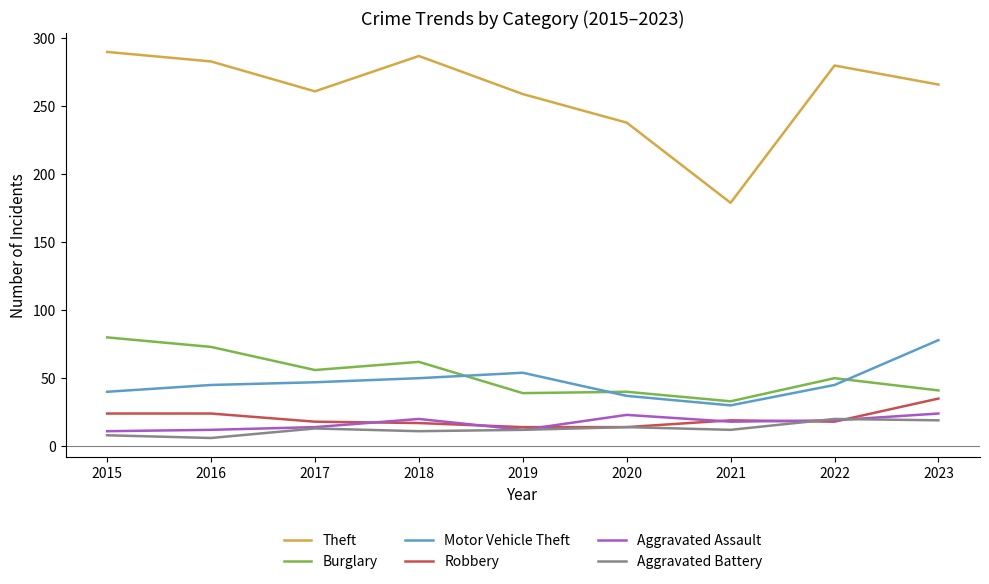

What is the difference between the highest and lowest values at 2019?

247